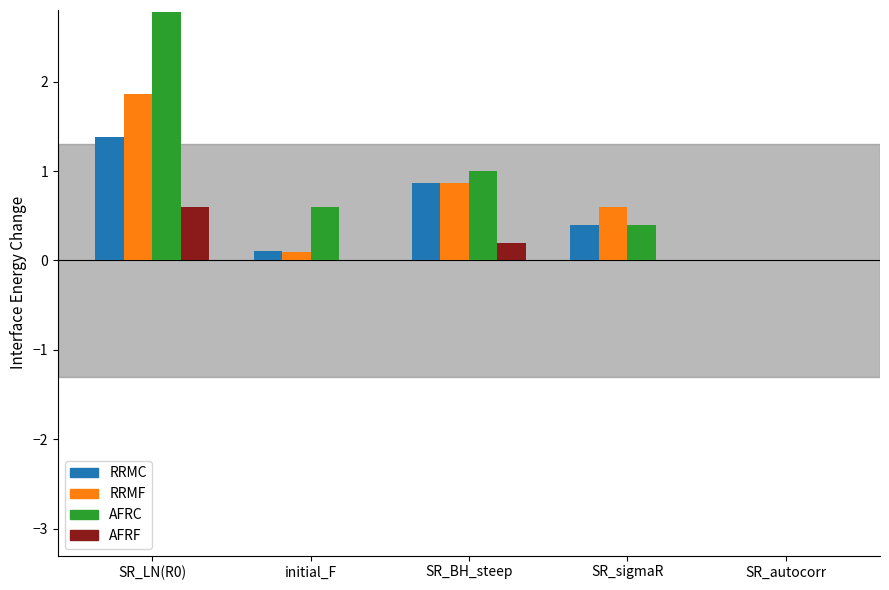

What is the maximum value shown in the chart?

2.8